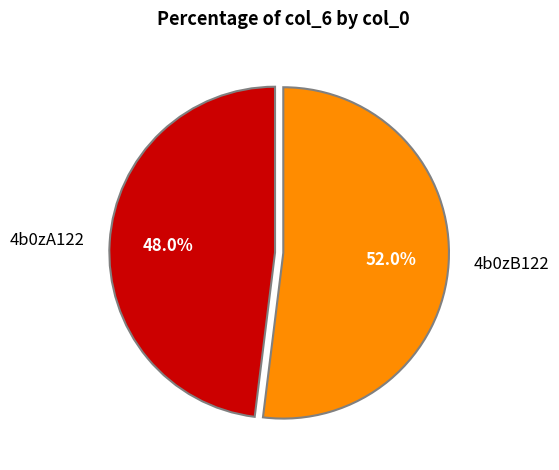

How many slices are in this pie chart?

2